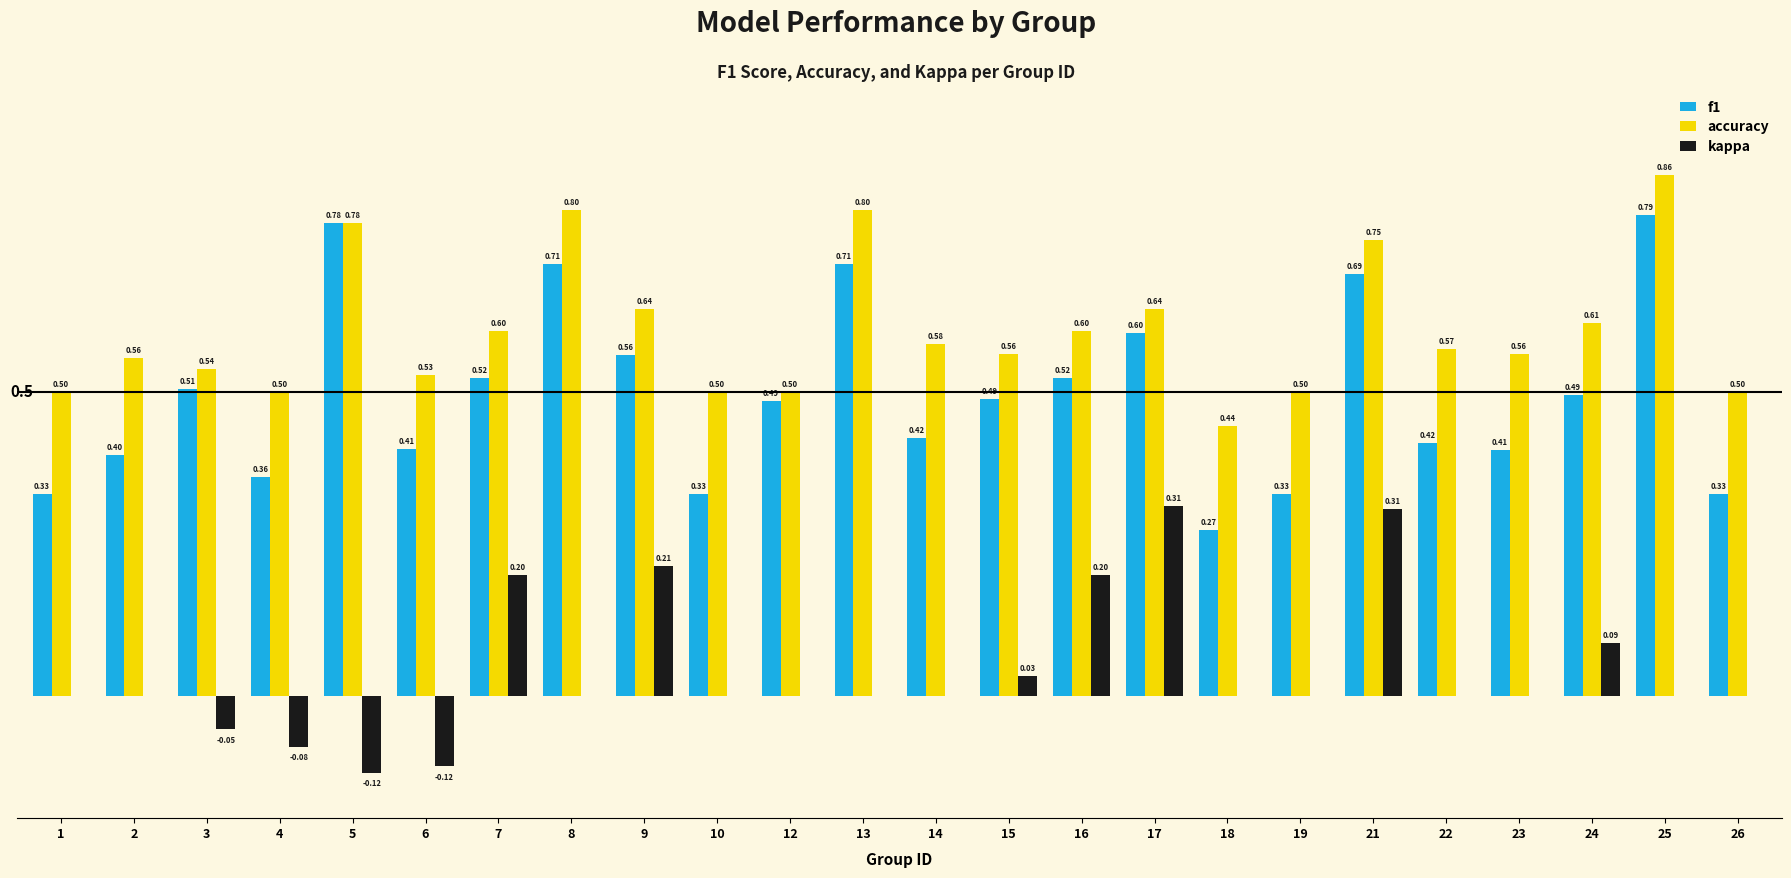

Are the bars grouped side by side (vs. stacked)?

Yes